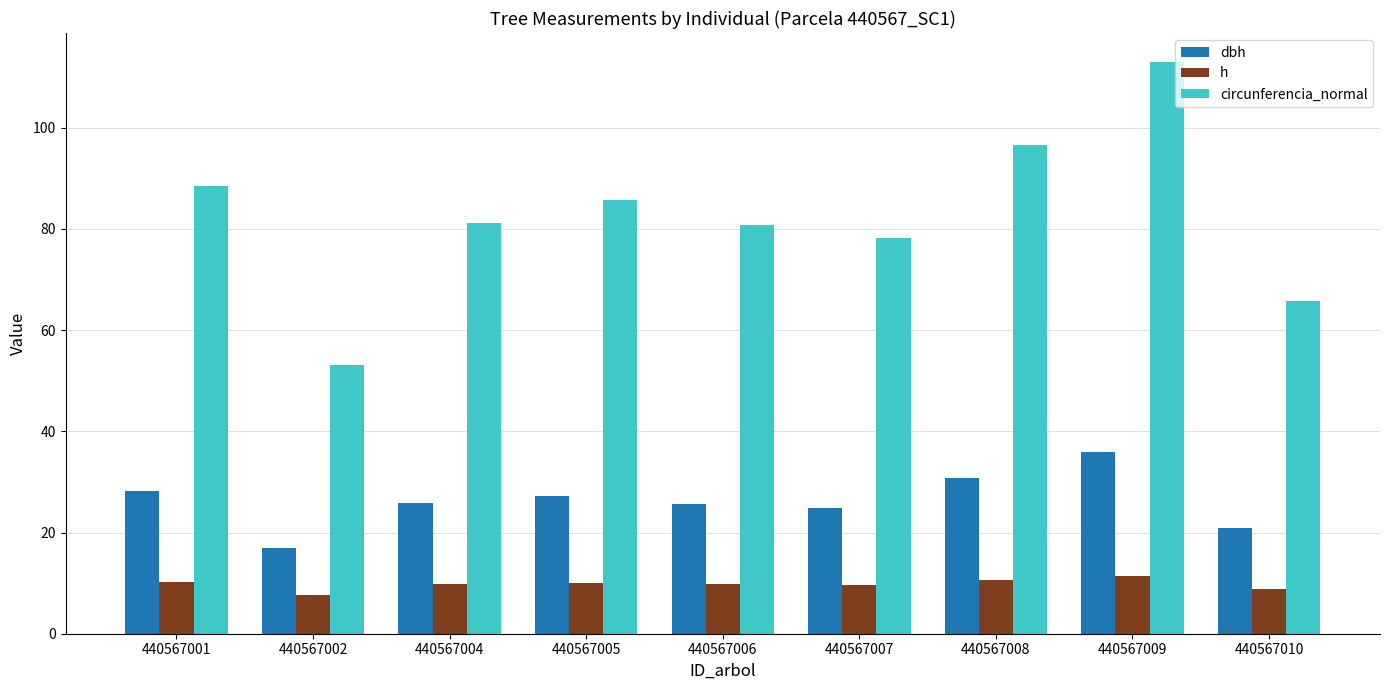

The h series shows 9.6 at 440567007. True or false?

True